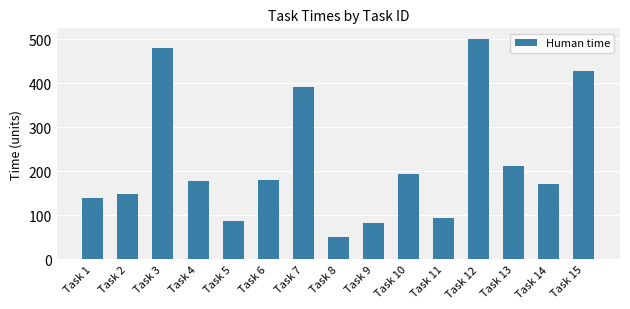

The chart shows a value of 500 at Task 12. True or false?

True